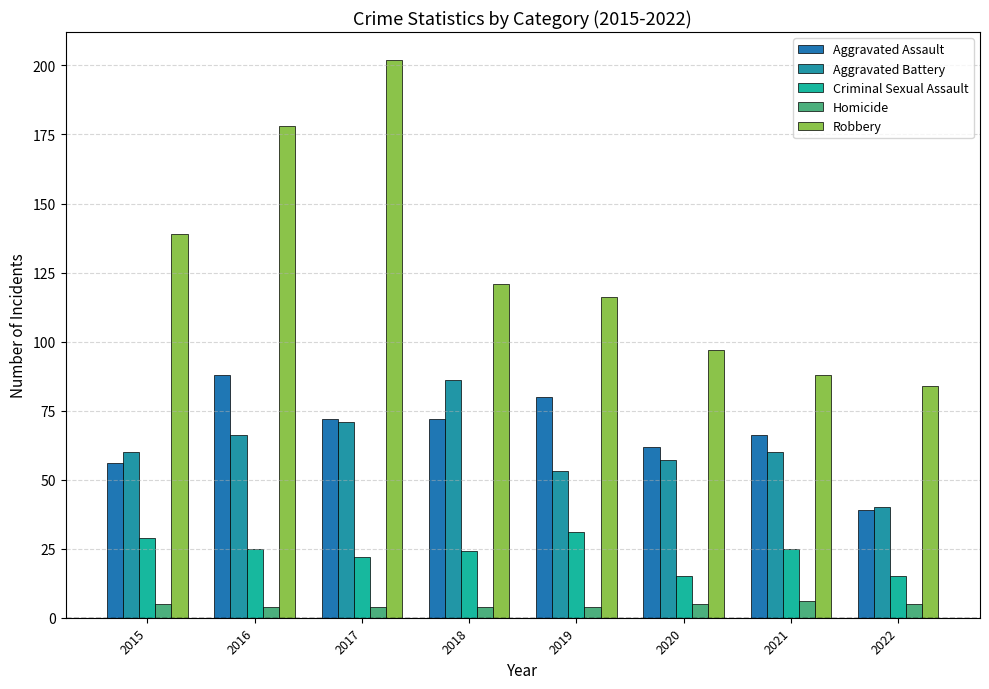

Rank the series at 2019 from lowest to highest value.

Homicide, Criminal Sexual Assault, Aggravated Battery, Aggravated Assault, Robbery